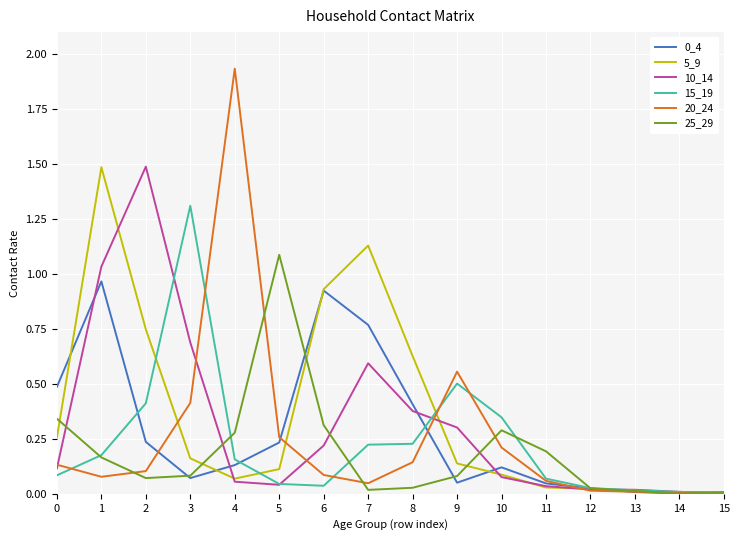

Which series has the widest spread of values?

20_24